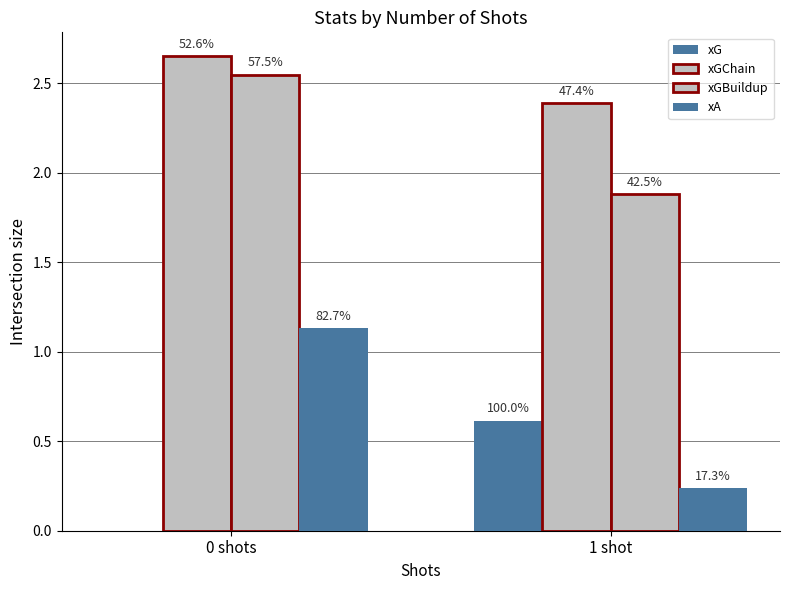

Does the chart contain stacked bars?

No